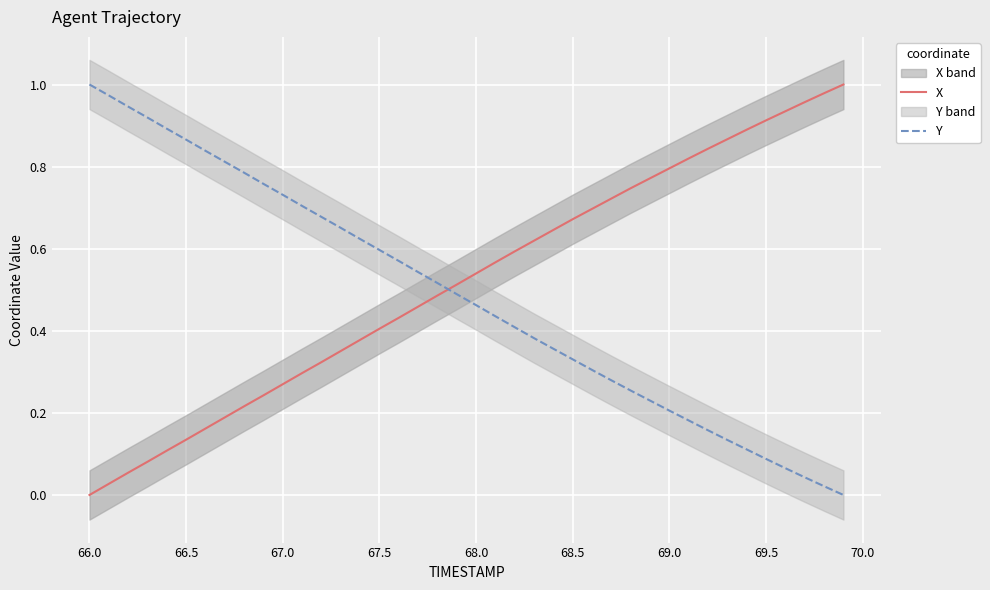

After their last crossing, which series has the higher values: X or Y?

X